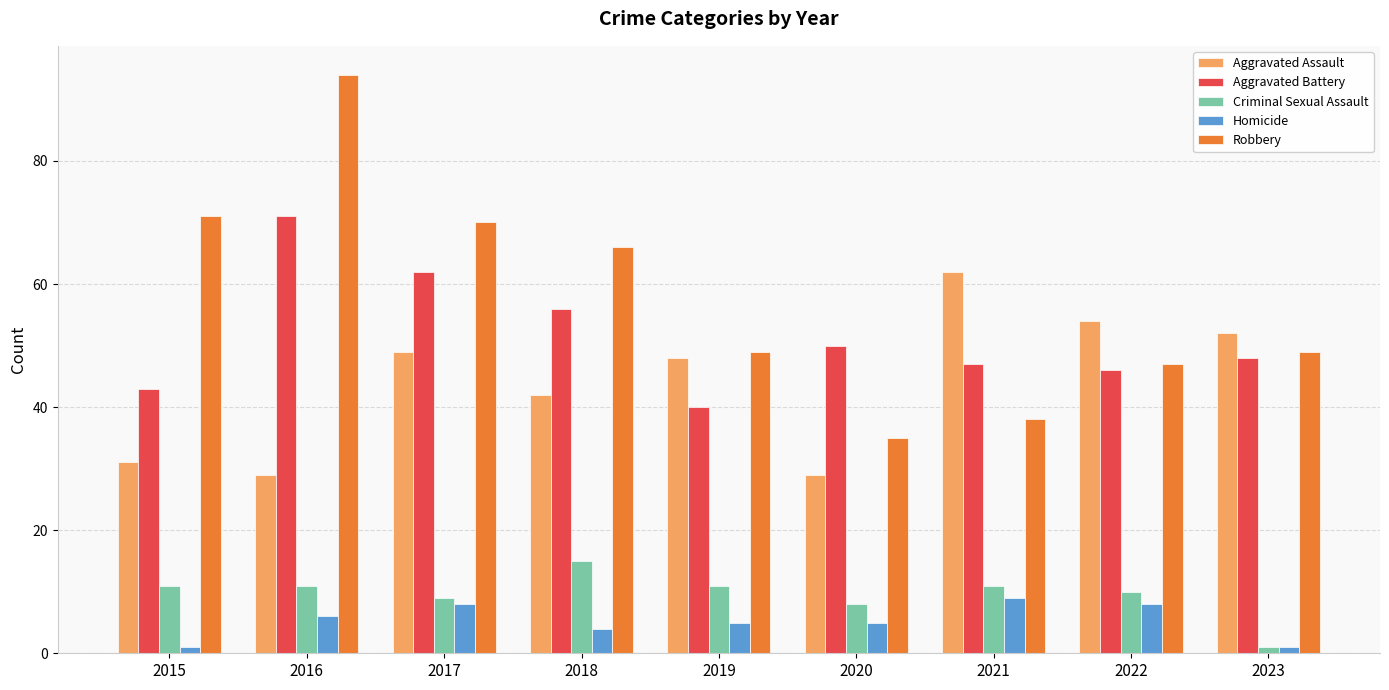

Rank the series by their maximum value, from lowest to highest.

Homicide, Criminal Sexual Assault, Aggravated Assault, Aggravated Battery, Robbery